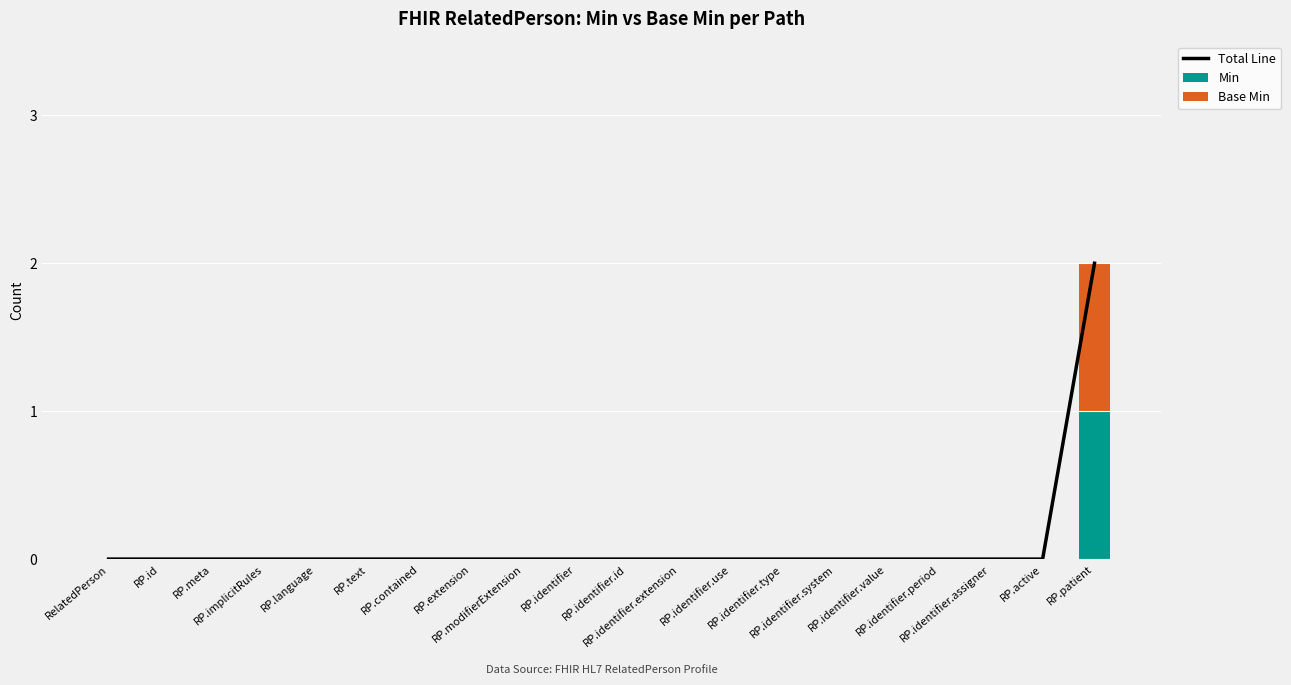

What is the highest value of the Min series?

1